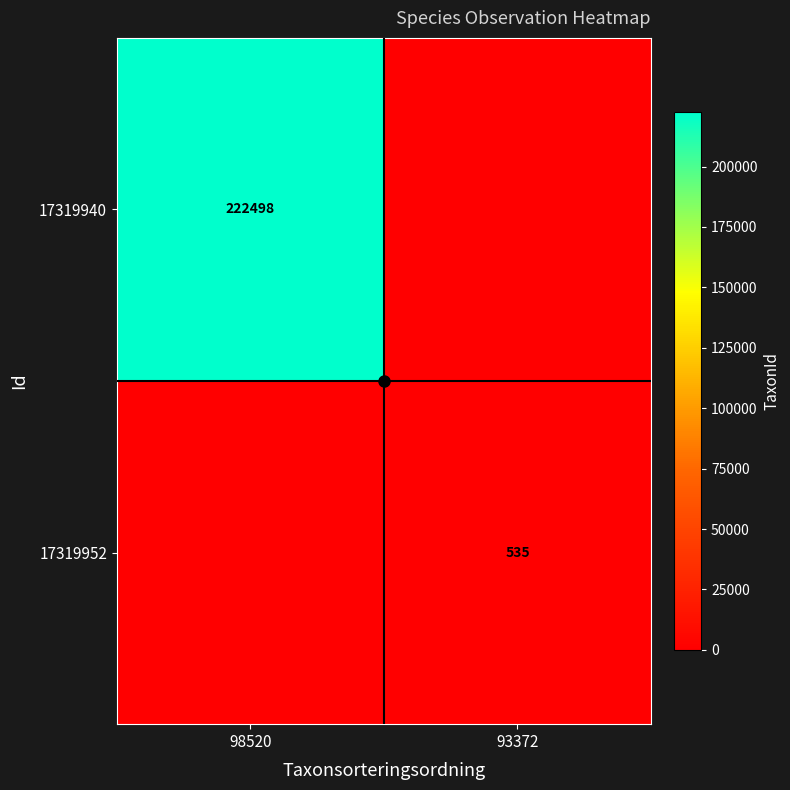

True or false: 17319952 has a value of 535 at 93372.

True